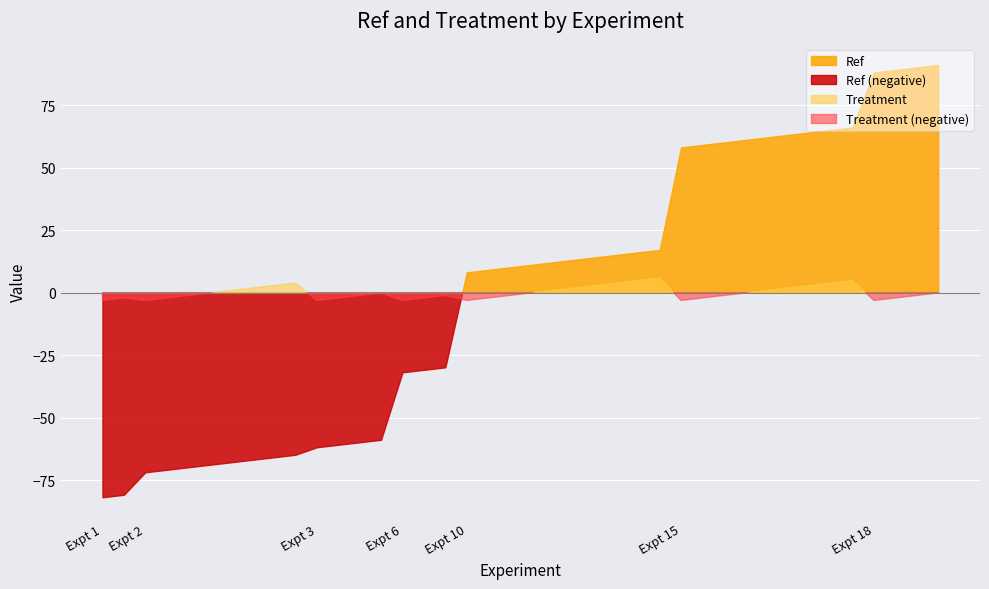

True or false: Ref has a value of 53 at 3.

False